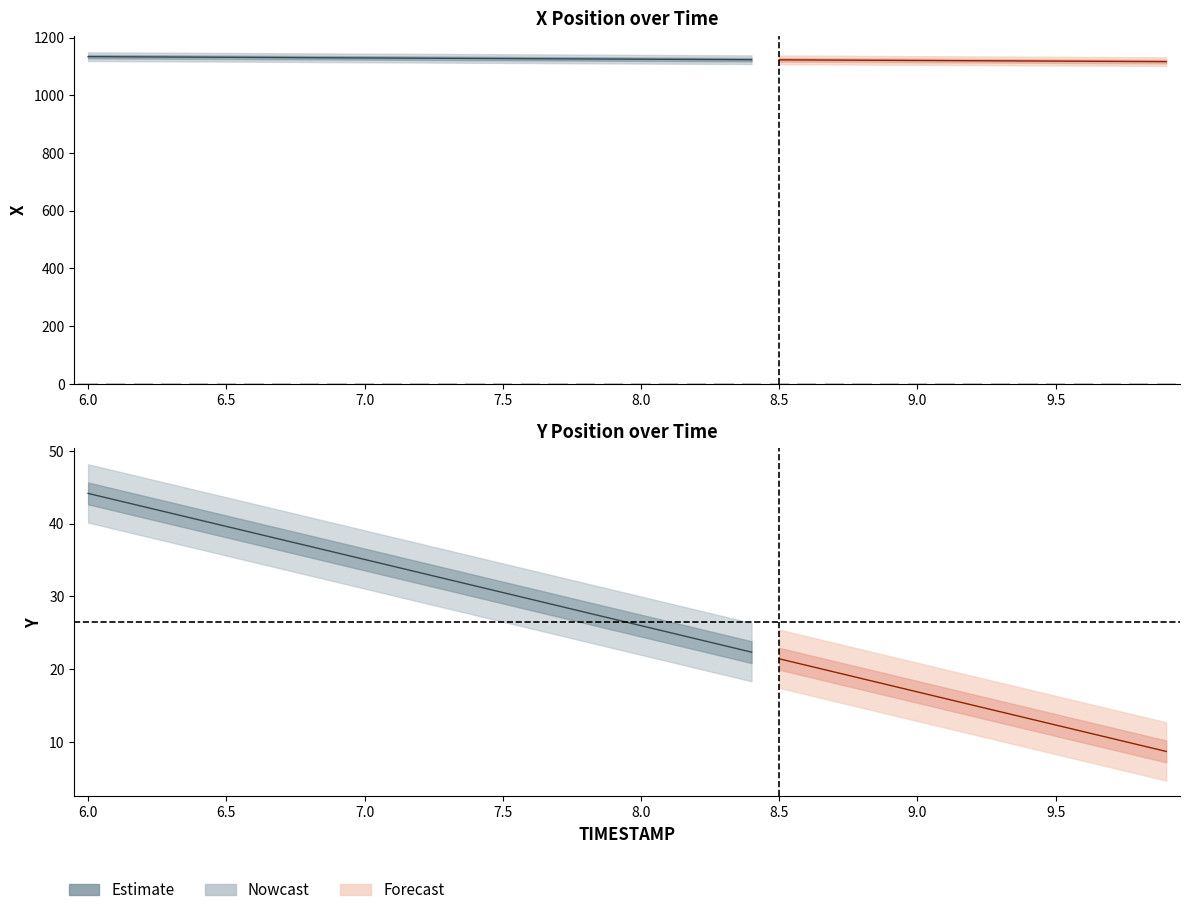

How many values in the Y series exceed 26?

20